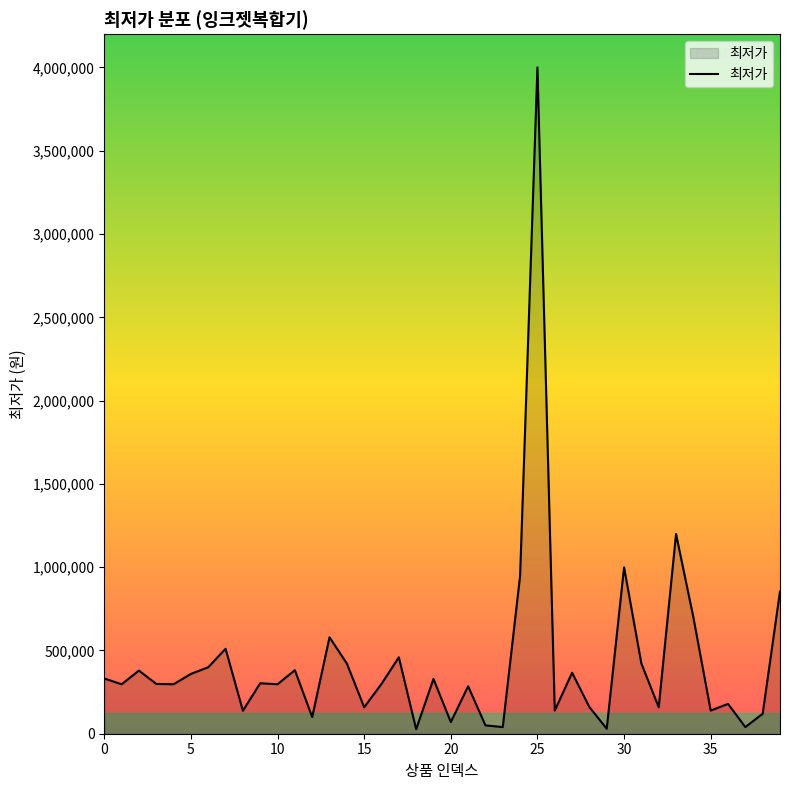

What is the difference between the maximum and minimum values?

3973000